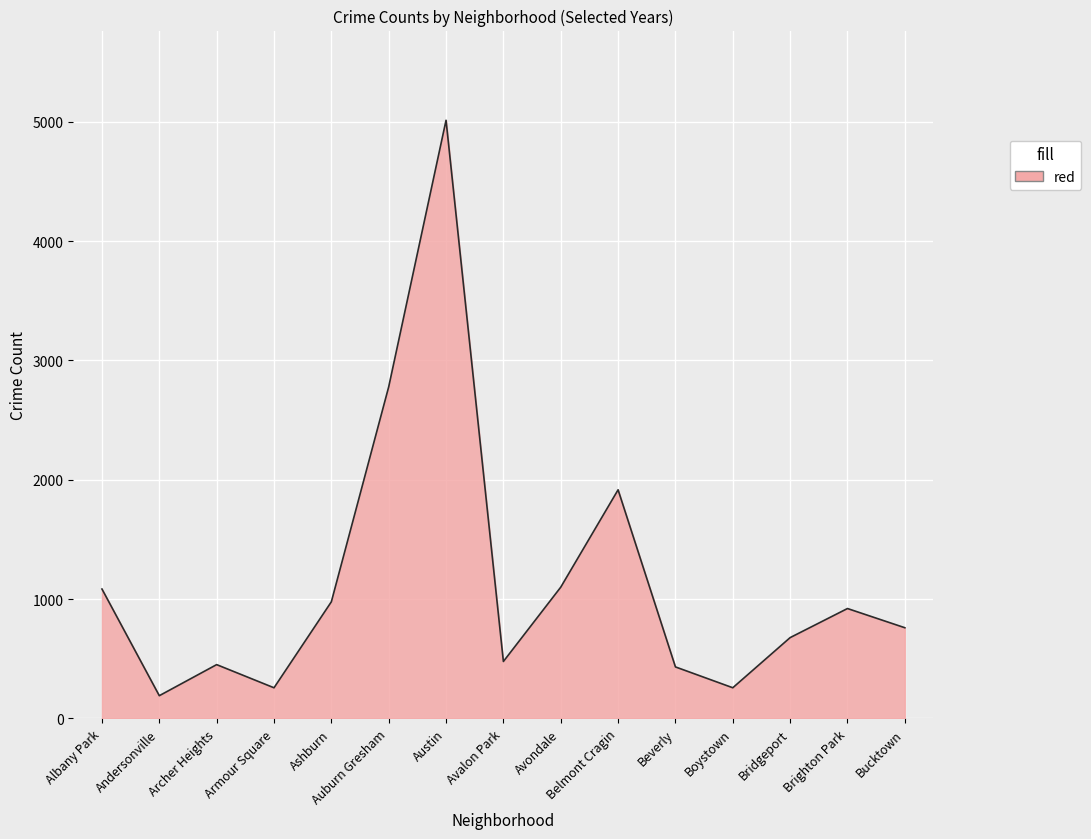

What is the difference between the maximum and minimum values?

4821.3